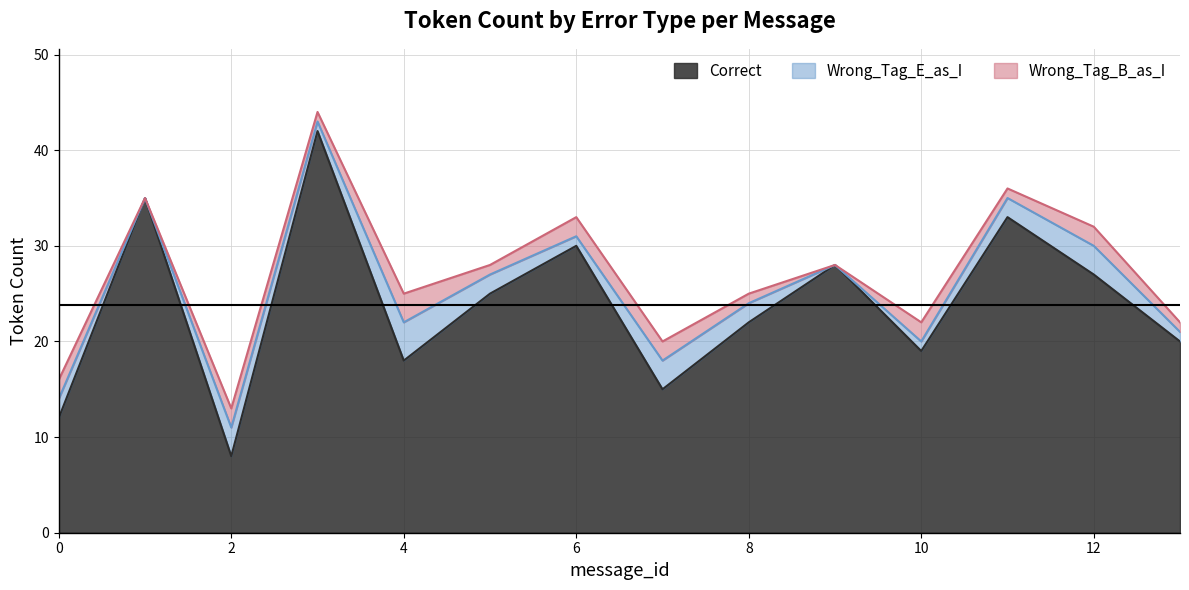

Where does the Wrong_Tag_E_as_I series first go above 2?

2